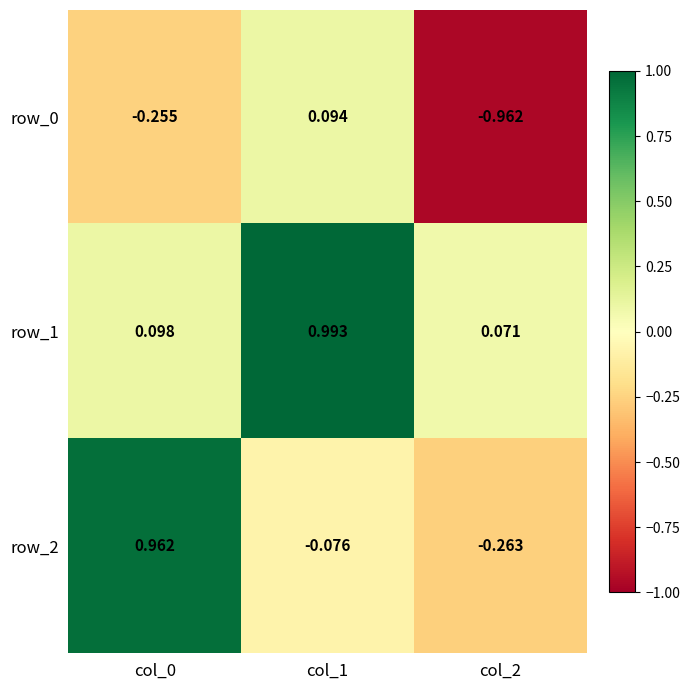

Is the value of row_2 at col_1 greater than the value of row_1 at col_2?

No